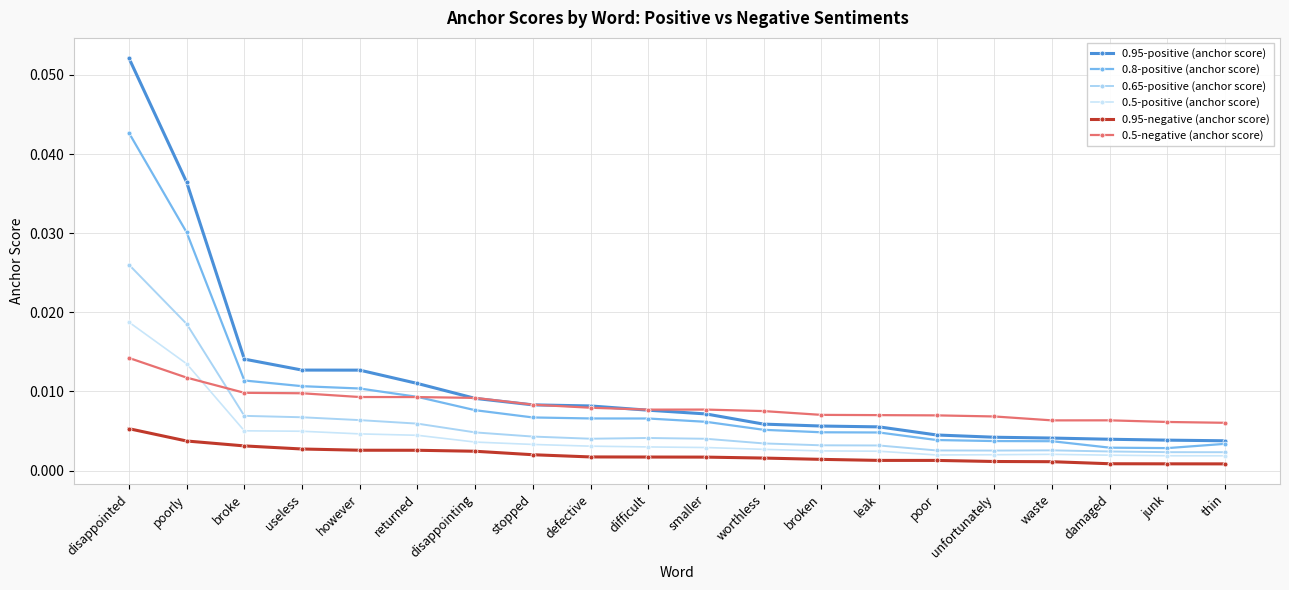

List the labels in order of 0.5-positive (anchor score) value, largest first.

disappointed, poorly, broke, useless, however, returned, disappointing, stopped, defective, difficult, smaller, worthless, broken, leak, waste, unfortunately, poor, damaged, junk, thin